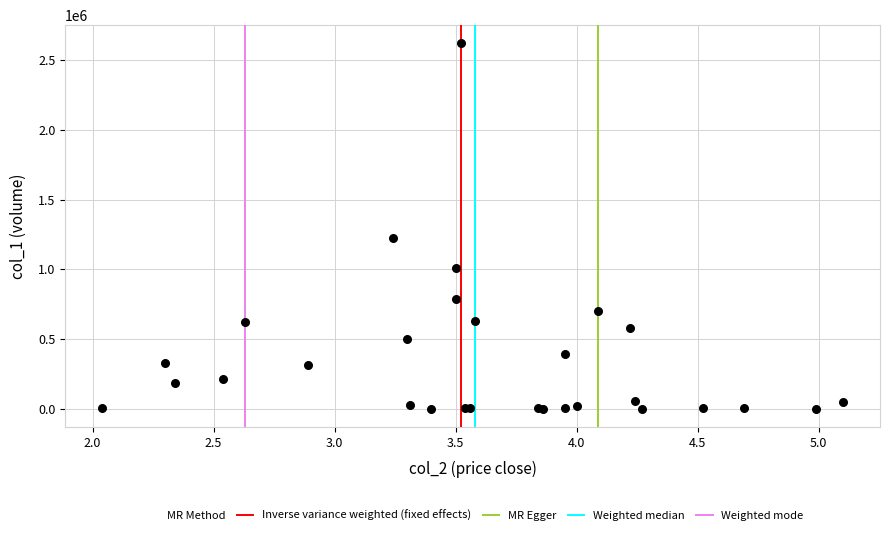

What Y value in the scatter plot is closest to 1310500?

1227000